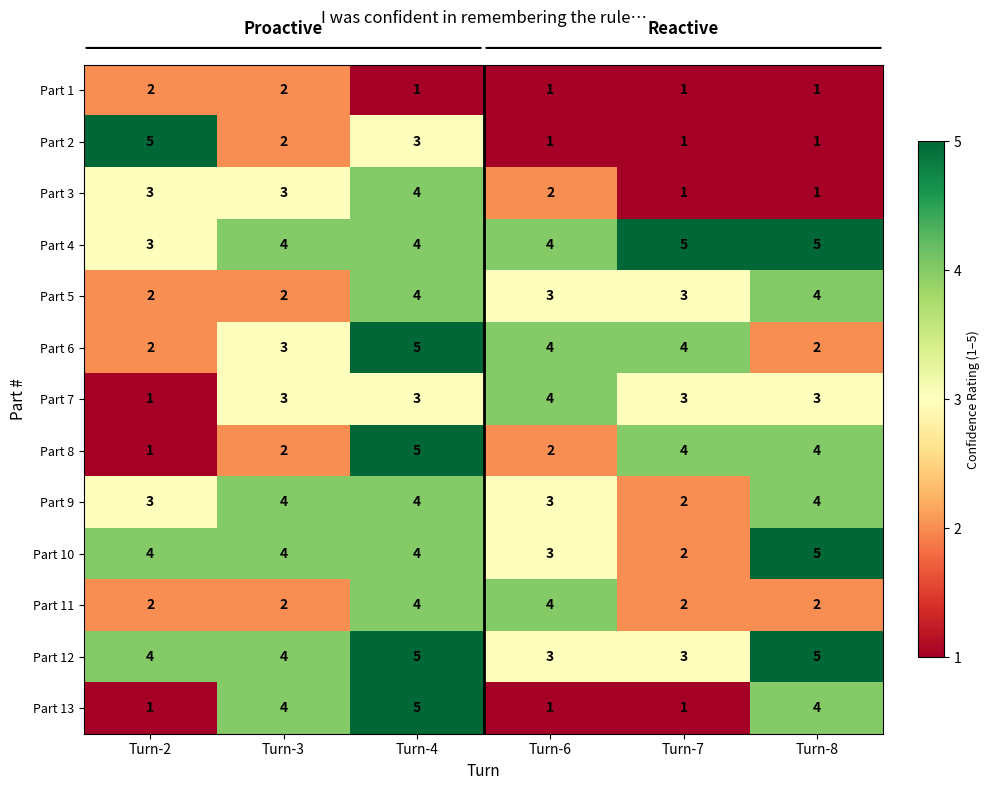

What is the sum of the Part 3 values at Turn-8 and Turn-2?

4